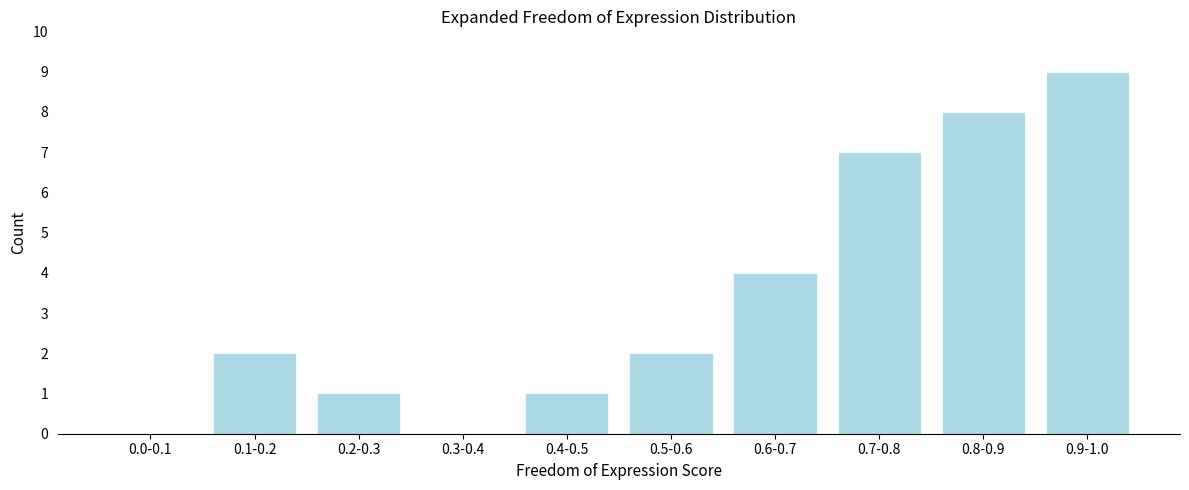

Reading left to right, what are all the values shown in this chart?

0.0-0.1=0	0.1-0.2=2	0.2-0.3=1	0.3-0.4=0	0.4-0.5=1	0.5-0.6=2	0.6-0.7=4	0.7-0.8=7	0.8-0.9=8	0.9-1.0=9